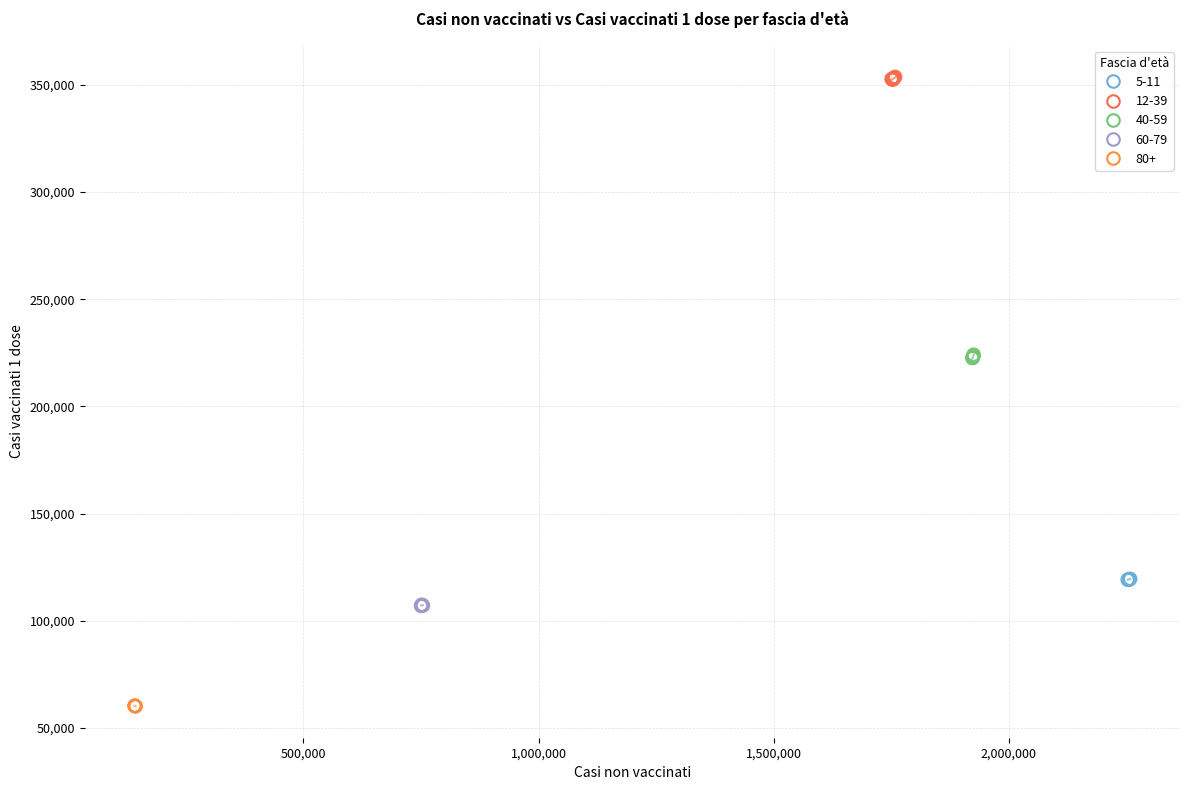

Which series contains the highest Y value?

12-39